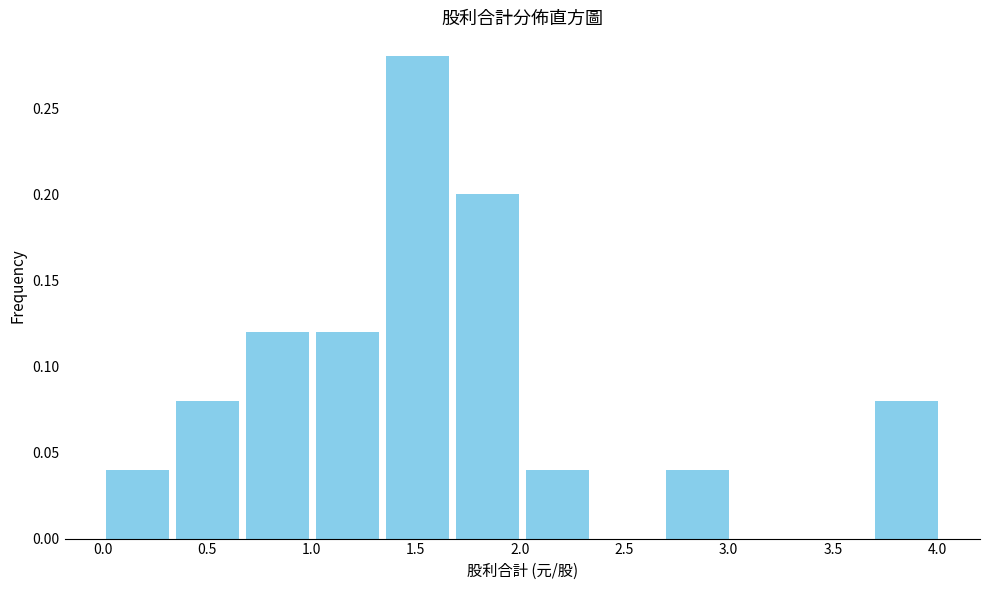

What is the height of the bar covering 1.35 to 1.70 on the x-axis? Neither the bar edges nor the heights are printed on the chart, so give them approximately, as read against the axes.

0.28